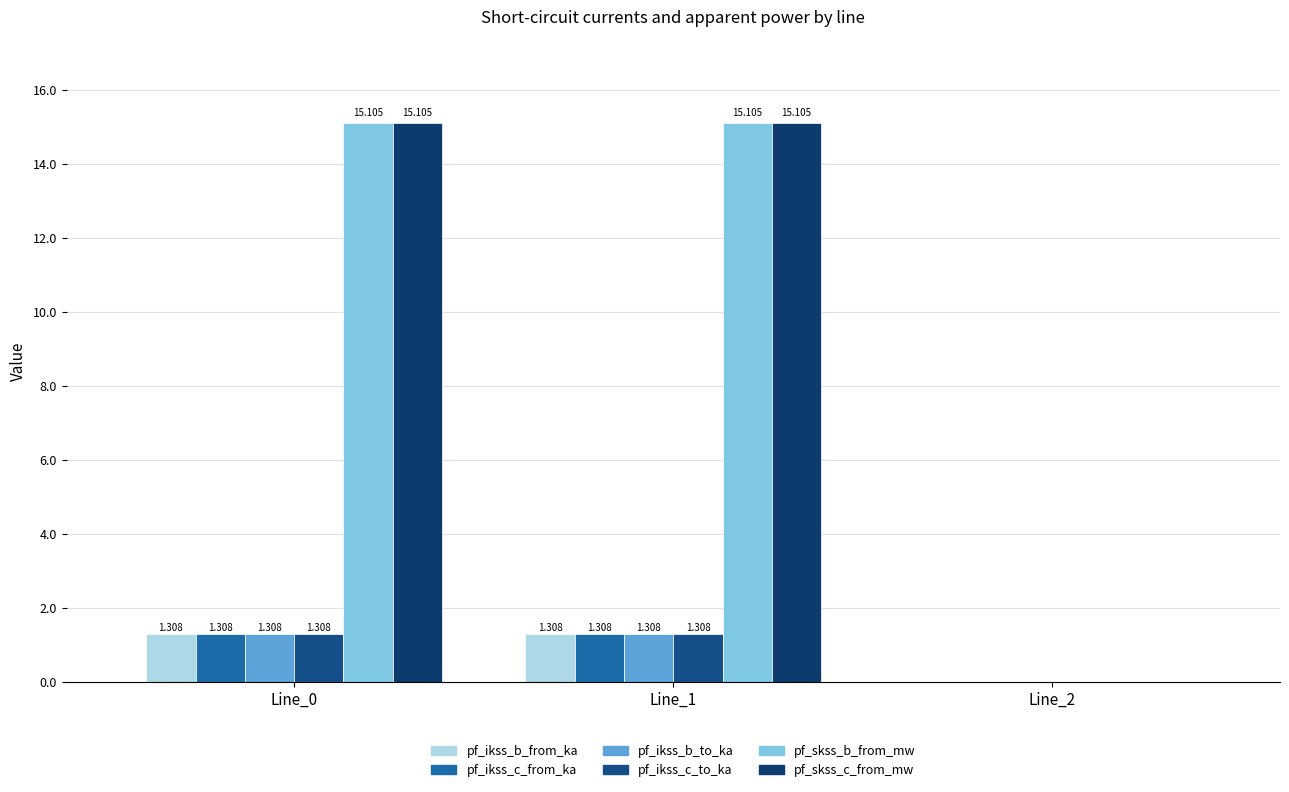

Reading left to right, transcribe all the data shown in this chart.

pf_ikss_b_from_ka: 1.3	1.3	0.0
pf_ikss_c_from_ka: 1.3	1.3	0.0
pf_ikss_b_to_ka: 1.3	1.3	0.0
pf_ikss_c_to_ka: 1.3	1.3	0.0
pf_skss_b_from_mw: 15.1	15.1	0.0
pf_skss_c_from_mw: 15.1	15.1	0.0